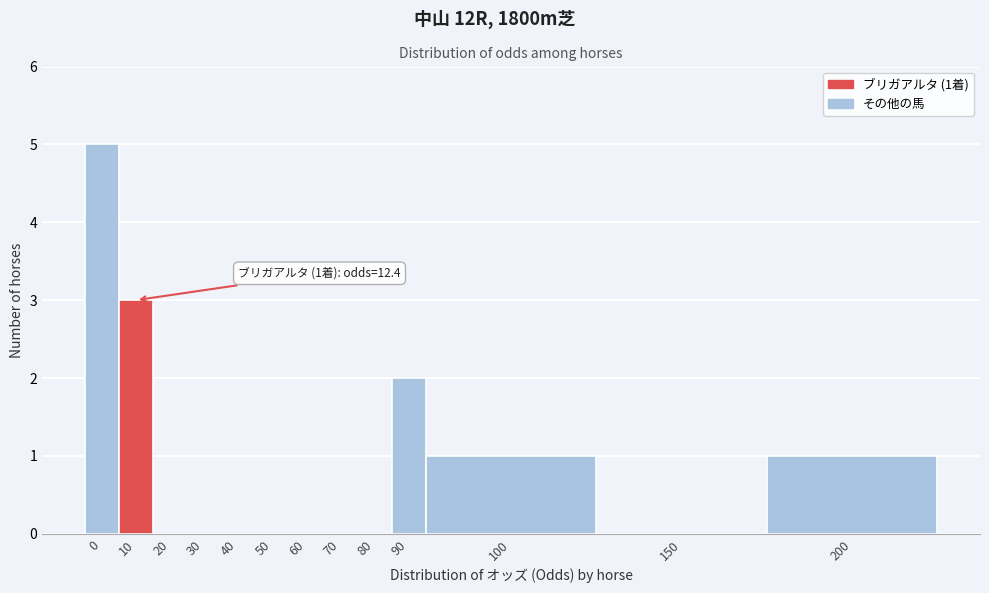

Reading left to right, list all the values displayed in this chart.

0=5	10=3	20=0	30=0	40=0	50=0	60=0	70=0	80=0	90=2	100=1	150=0	200=1